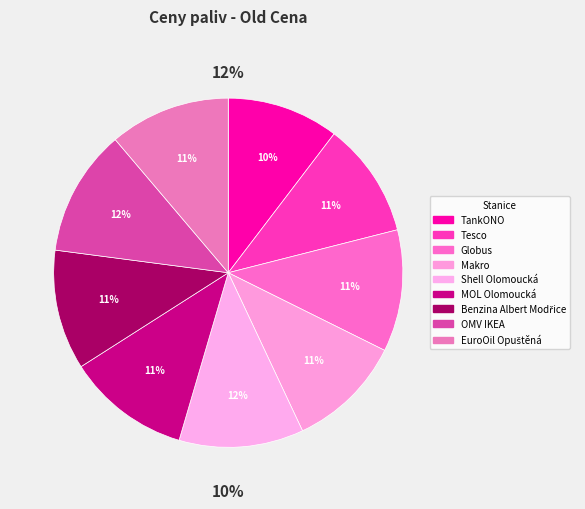

To the nearest percent, what is the average slice percentage?

11%